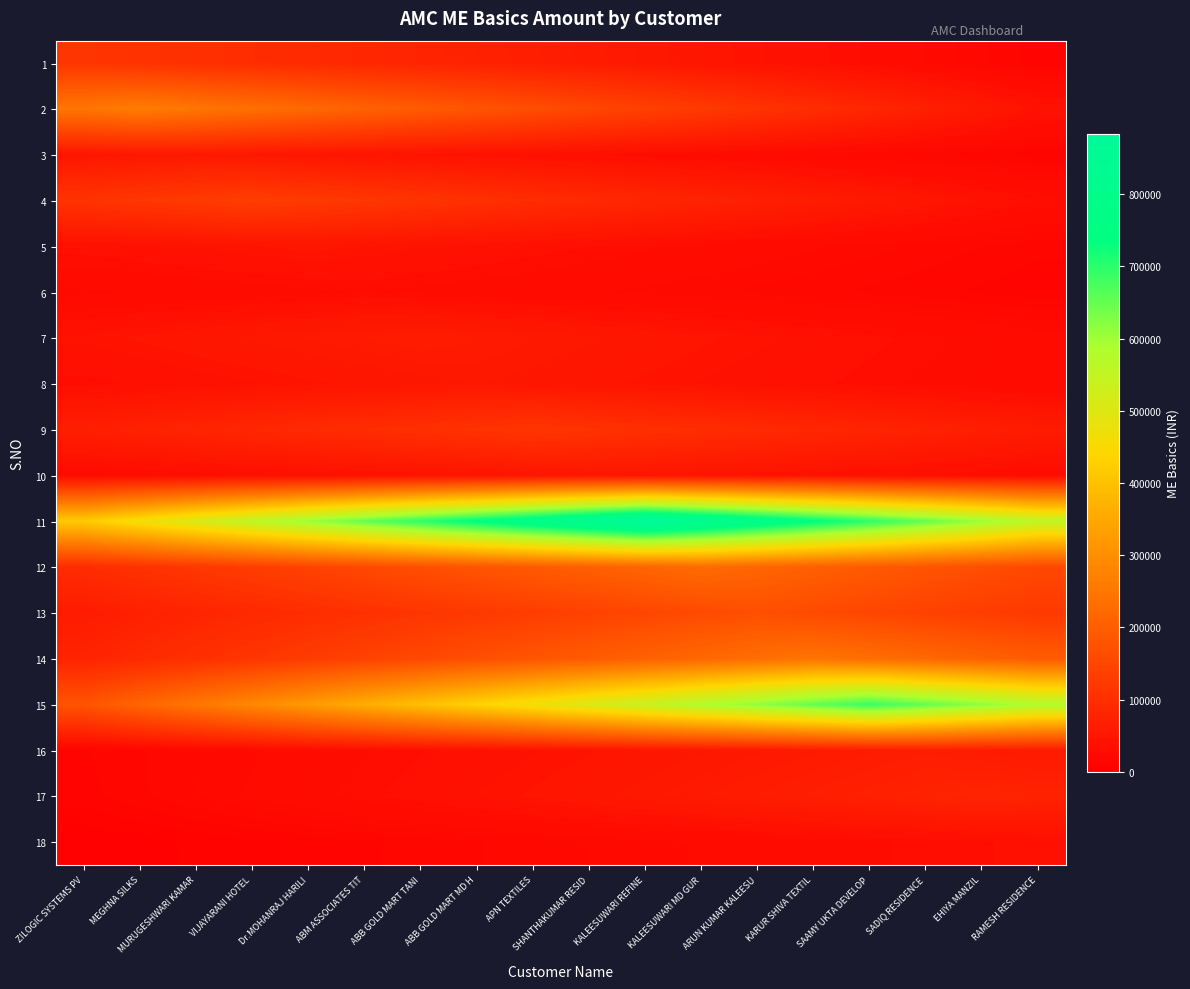

What is the difference between the highest and lowest values at APN TEXTILES?

771341.7